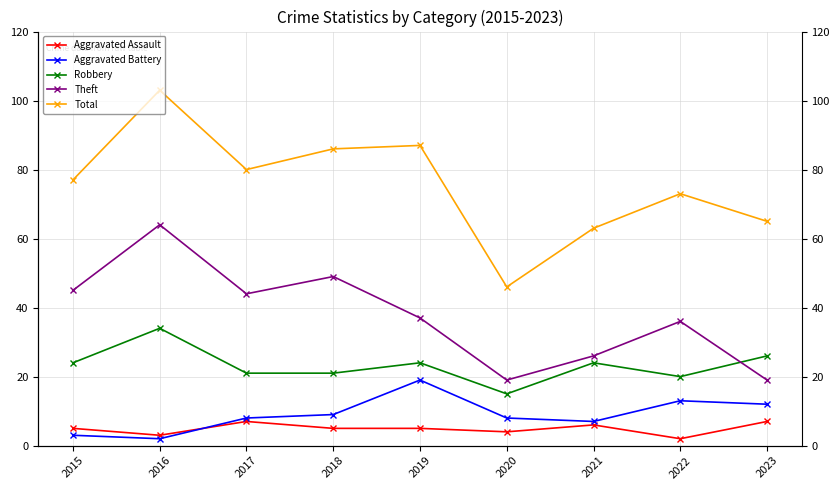

True or false: Aggravated Assault and Theft intersect in this chart.

False